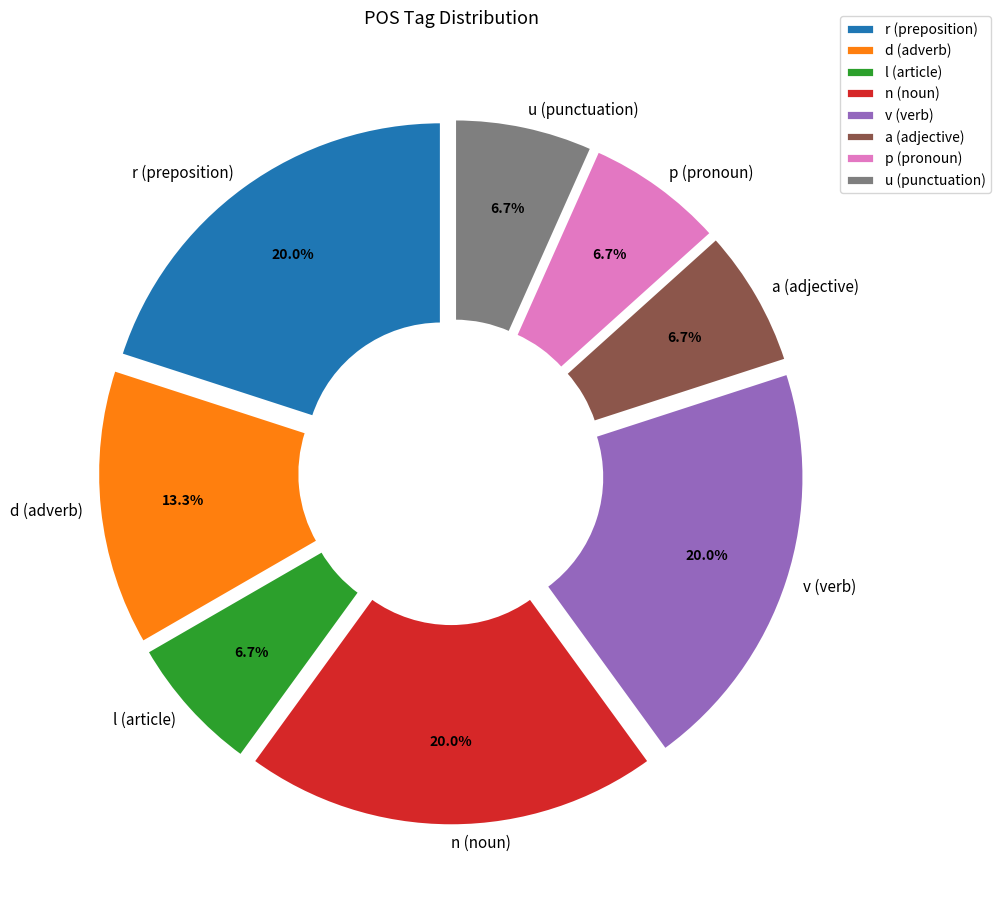

Which has a higher value, r (preposition) or l (article)?

r (preposition)